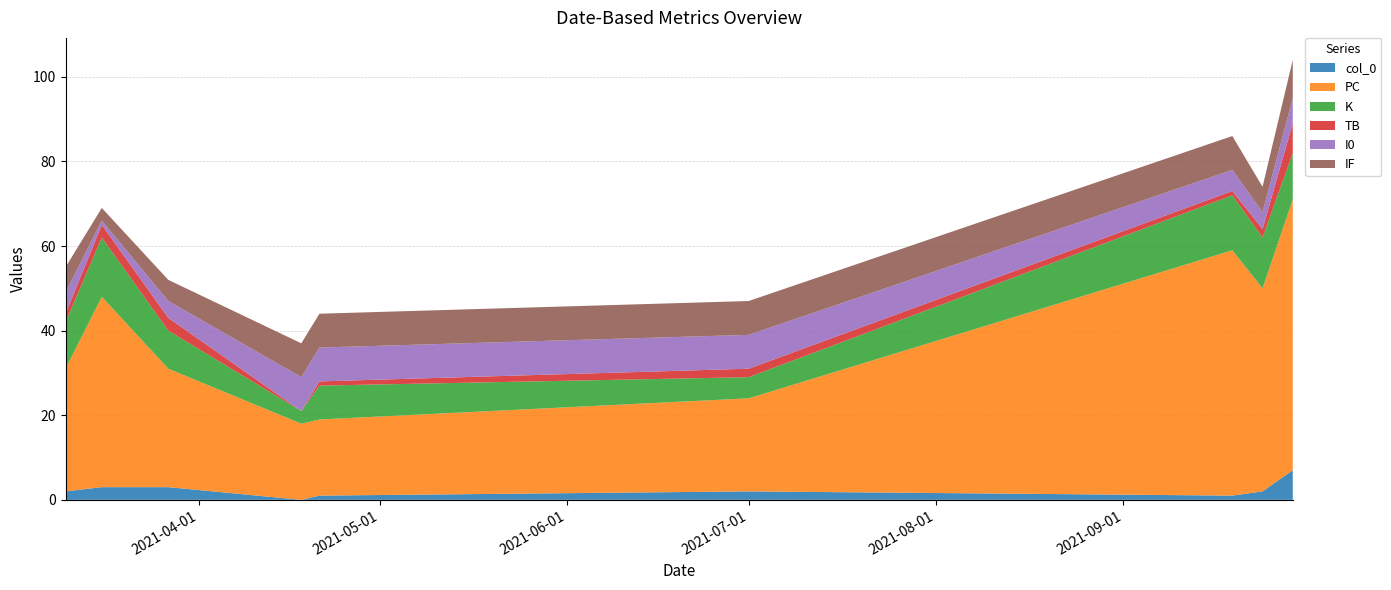

Reading left to right, extract all data points from this chart.

col_0: 2021-03-10=2	2021-03-16=3	2021-03-27=3	2021-04-18=0	2021-04-21=1	2021-07-01=2	2021-09-19=1	2021-09-24=2	2021-09-29=7
PC: 2021-03-10=29	2021-03-16=45	2021-03-27=28	2021-04-18=18	2021-04-21=18	2021-07-01=22	2021-09-19=58	2021-09-24=48	2021-09-29=64
K: 2021-03-10=11	2021-03-16=14	2021-03-27=9	2021-04-18=3	2021-04-21=8	2021-07-01=5	2021-09-19=13	2021-09-24=12	2021-09-29=11
TB: 2021-03-10=2	2021-03-16=3	2021-03-27=3	2021-04-18=0	2021-04-21=1	2021-07-01=2	2021-09-19=1	2021-09-24=2	2021-09-29=7
I0: 2021-03-10=5	2021-03-16=1	2021-03-27=4	2021-04-18=8	2021-04-21=8	2021-07-01=8	2021-09-19=5	2021-09-24=4	2021-09-29=6
IF: 2021-03-10=6	2021-03-16=3	2021-03-27=5	2021-04-18=8	2021-04-21=8	2021-07-01=8	2021-09-19=8	2021-09-24=6	2021-09-29=9